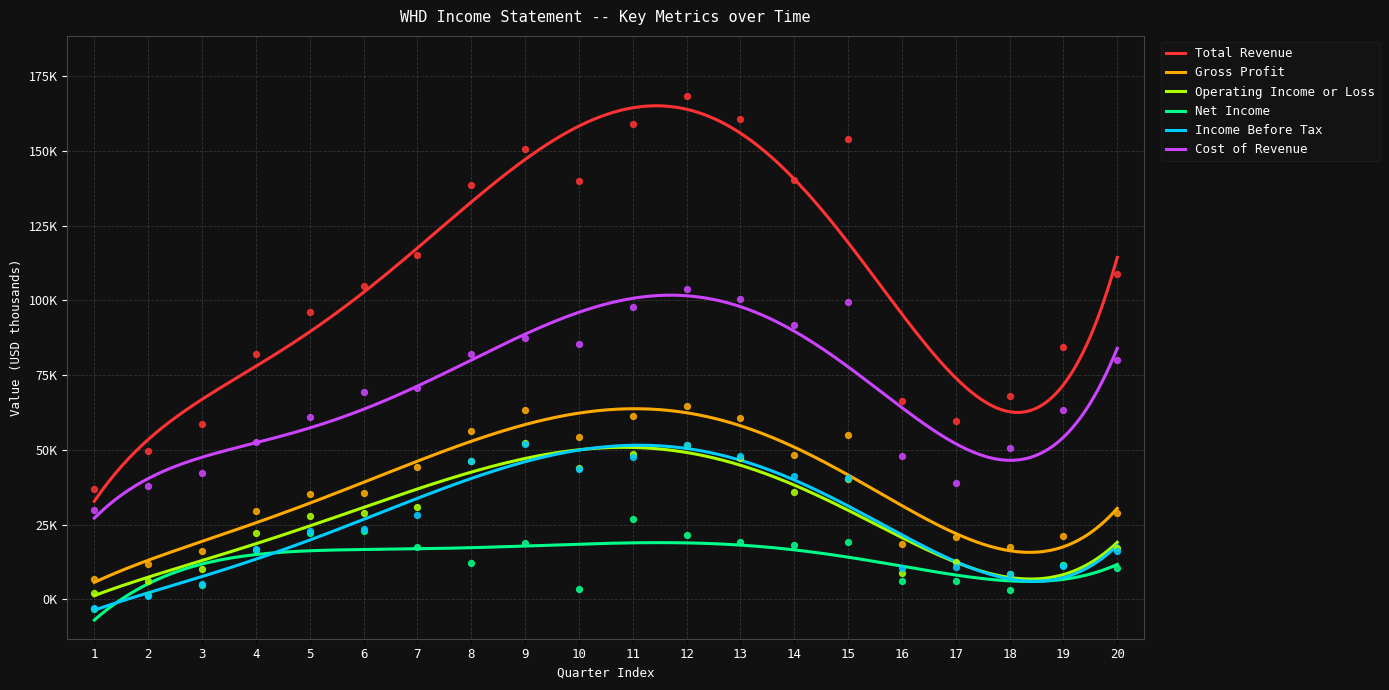

Is the value of Operating Income or Loss at 2 greater than the value of Gross Profit at 14?

No